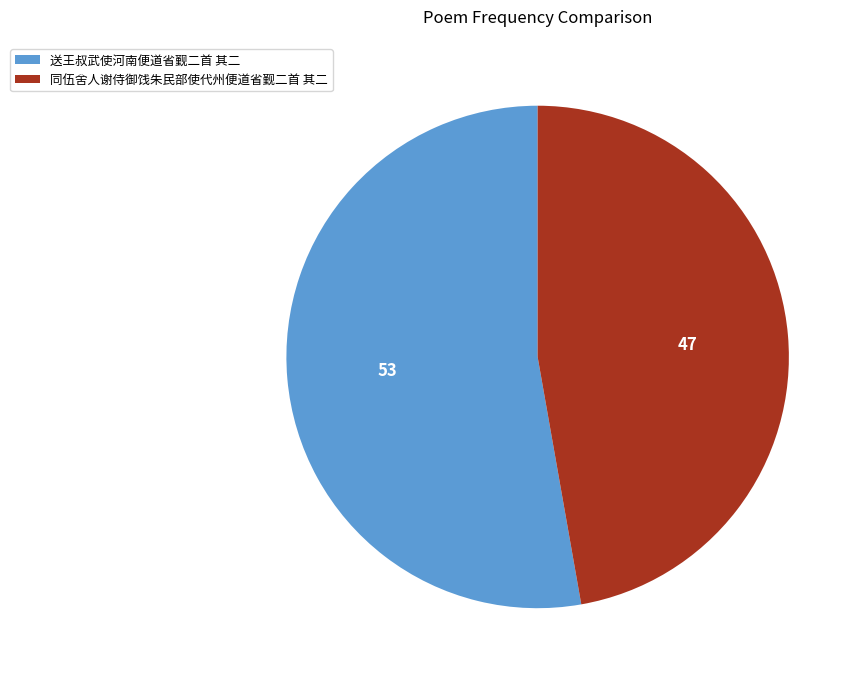

Is it true that 送王叔武使河南便道省觐二首 其二 is 60% of the pie?

False